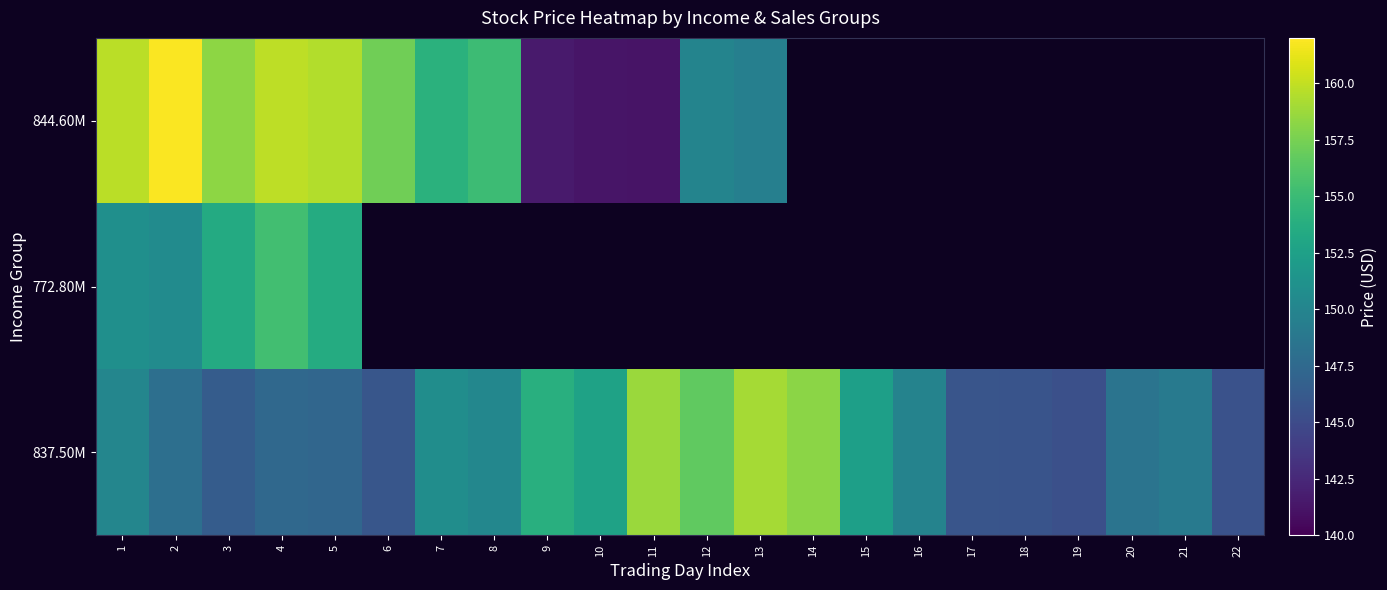

List the series in order of their overall mean, highest first.

844.60M, 772.80M, 837.50M